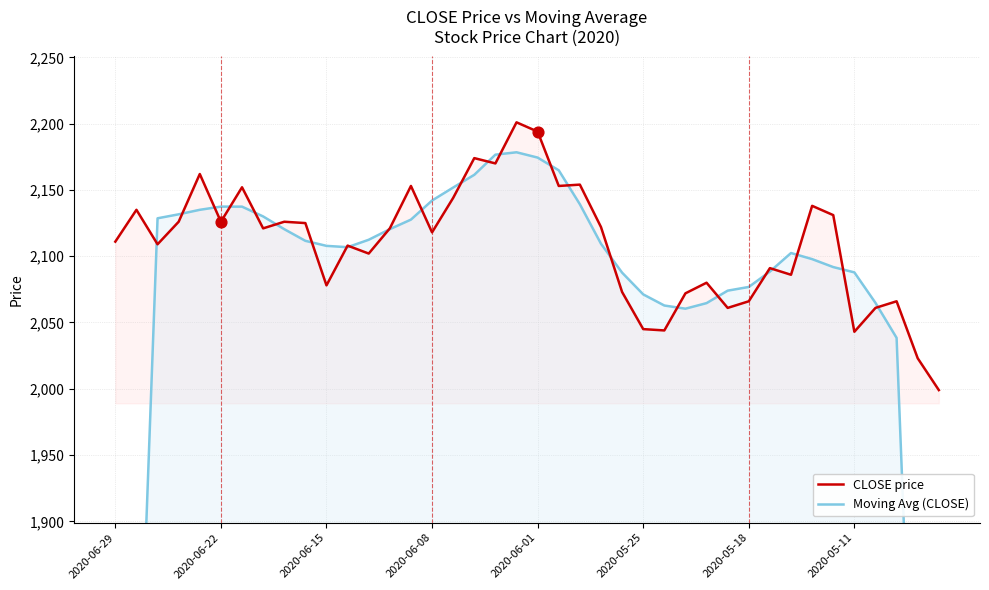

At which category is the sum across all series the highest?

19